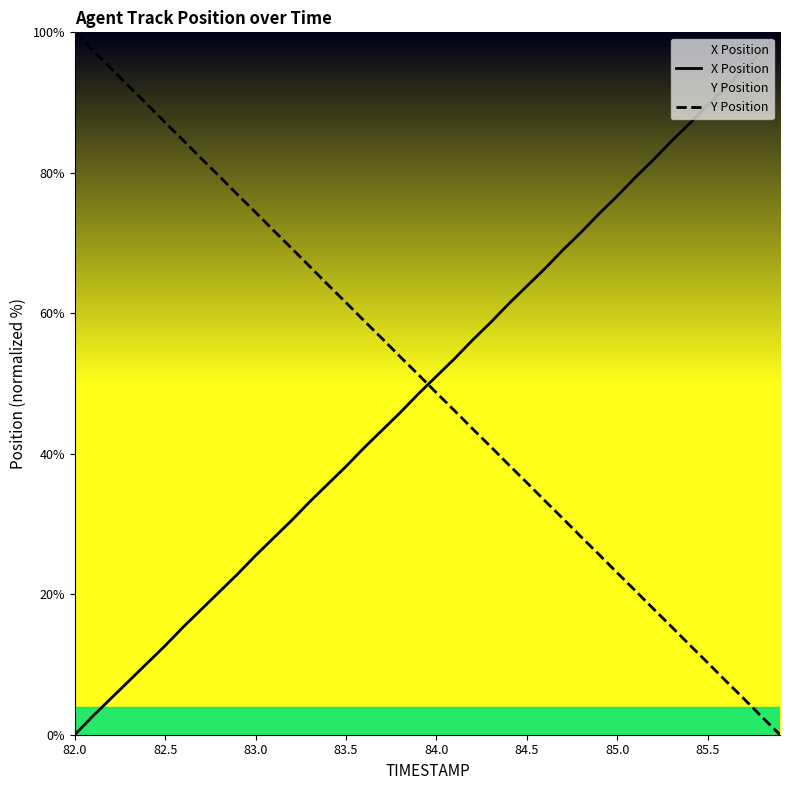

The value of X Position at 83.5 is 21.2. True or false?

False